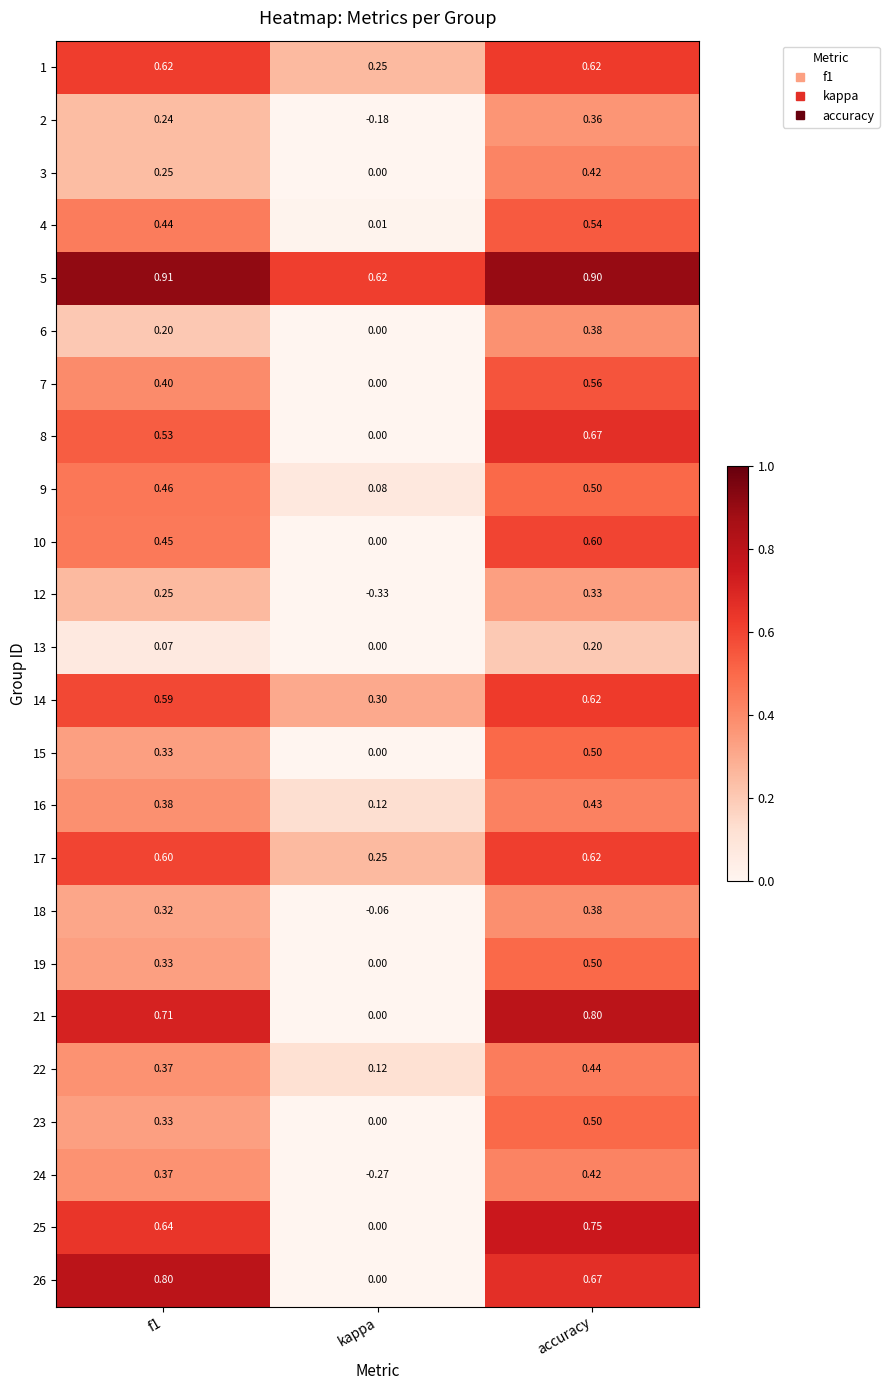

Where is 7 nearest to the value 0?

kappa